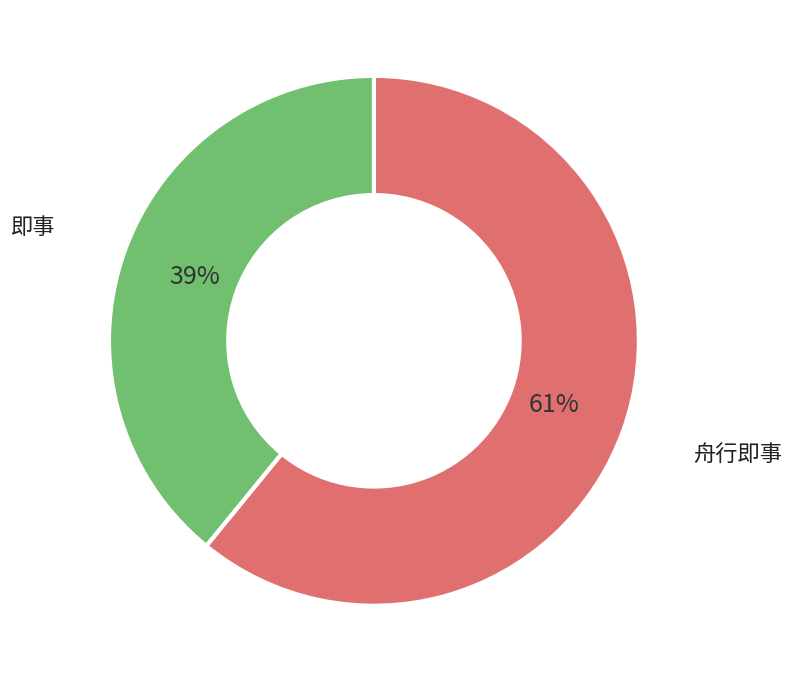

Is there a majority slice in this chart?

Yes